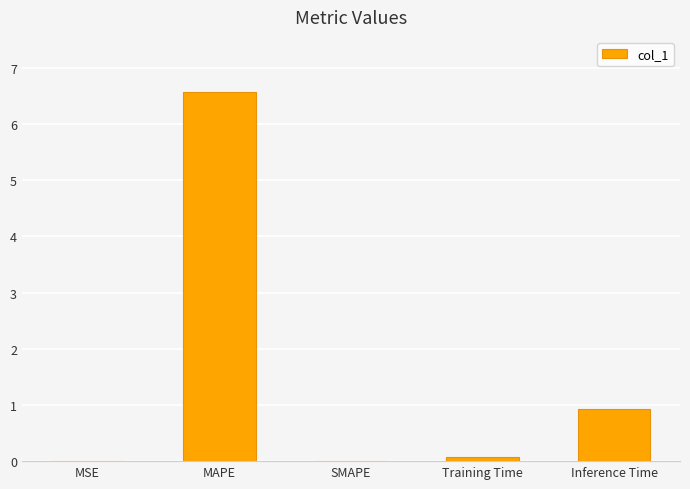

Where is the data nearest to the value 3?

Inference Time